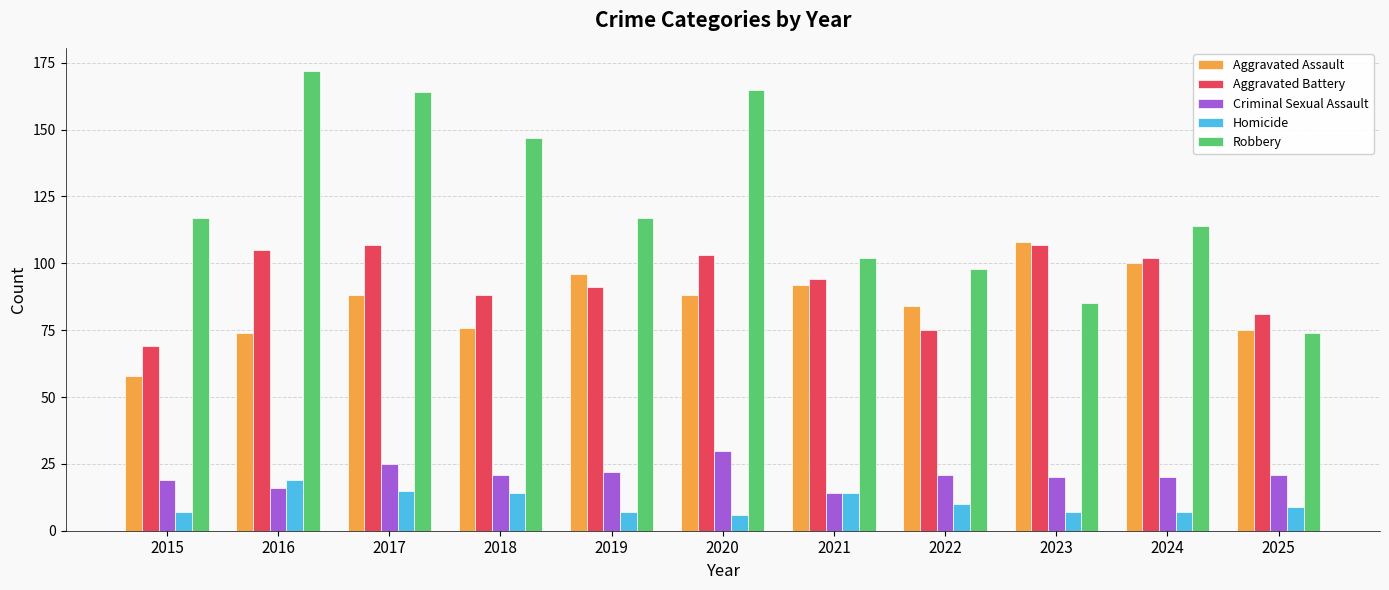

What is the smallest value displayed?

6